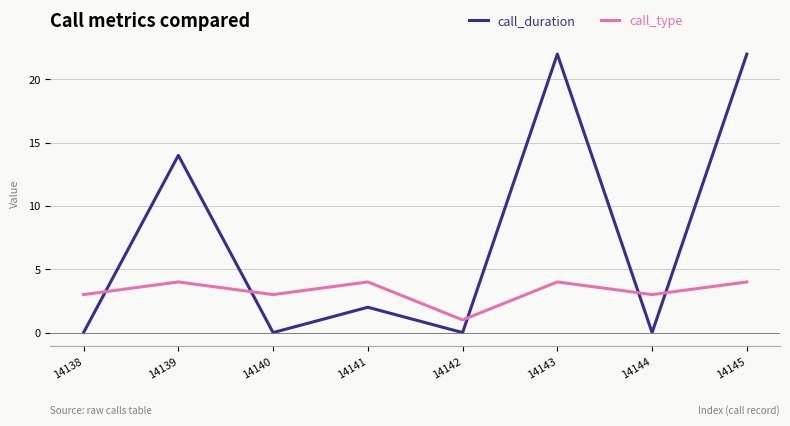

At how many categories does at least one series exceed 6?

3